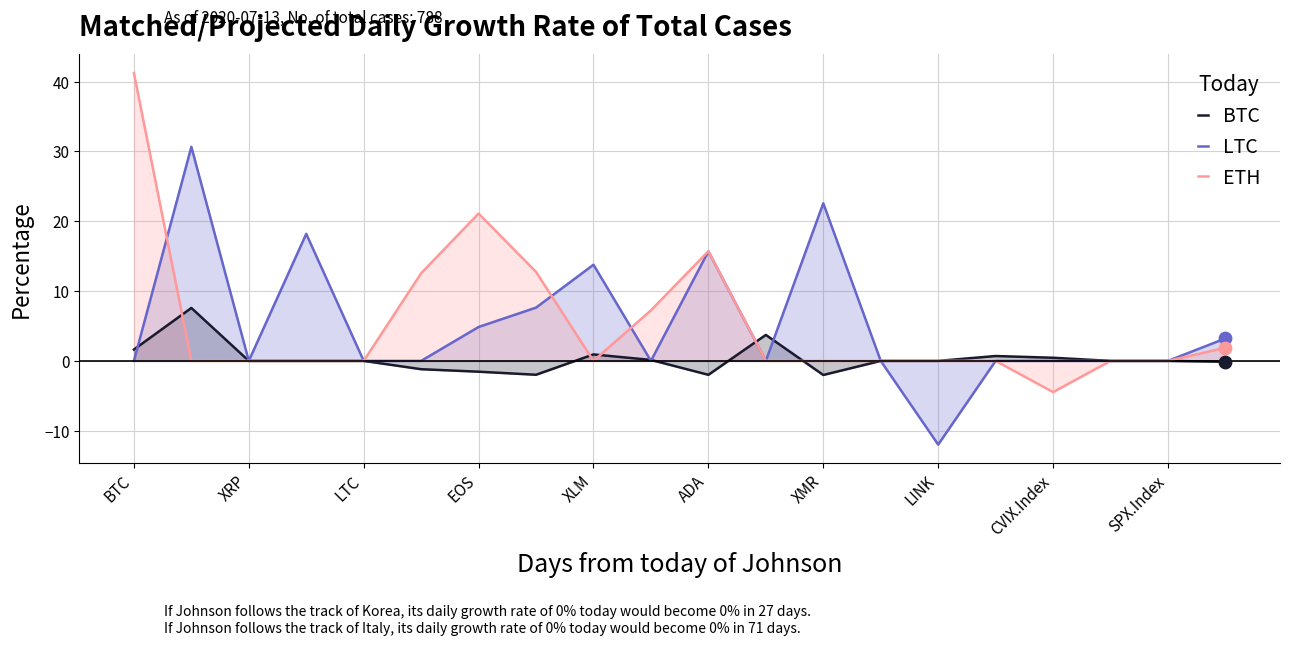

At which category is the sum across all series the highest?

BTC